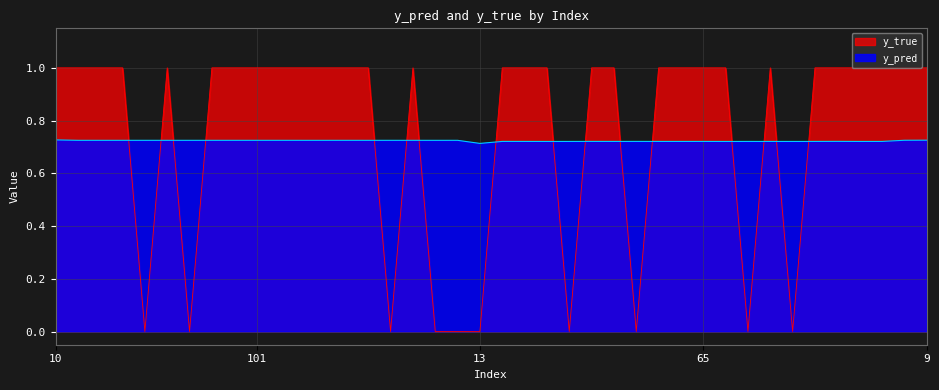

True or false: y_pred has a value of 0.7 at 159.

True